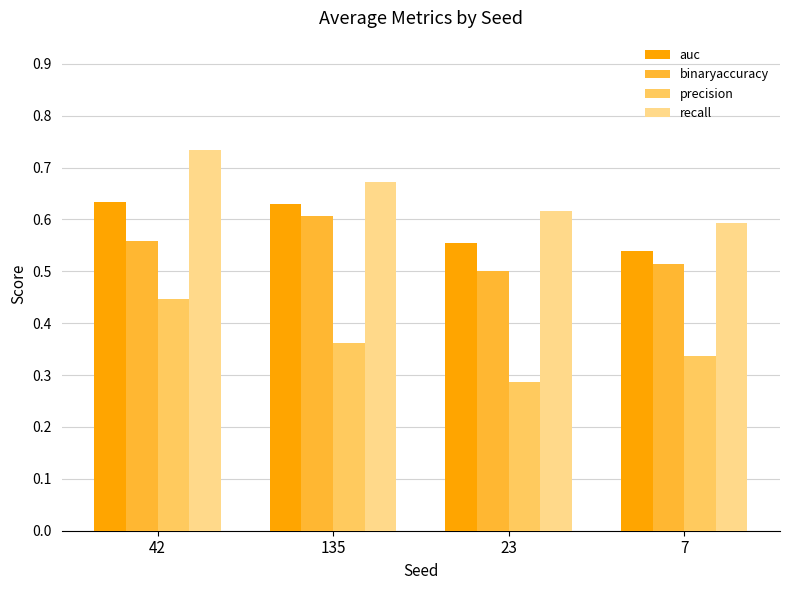

What is the sum of all precision values?

1.4